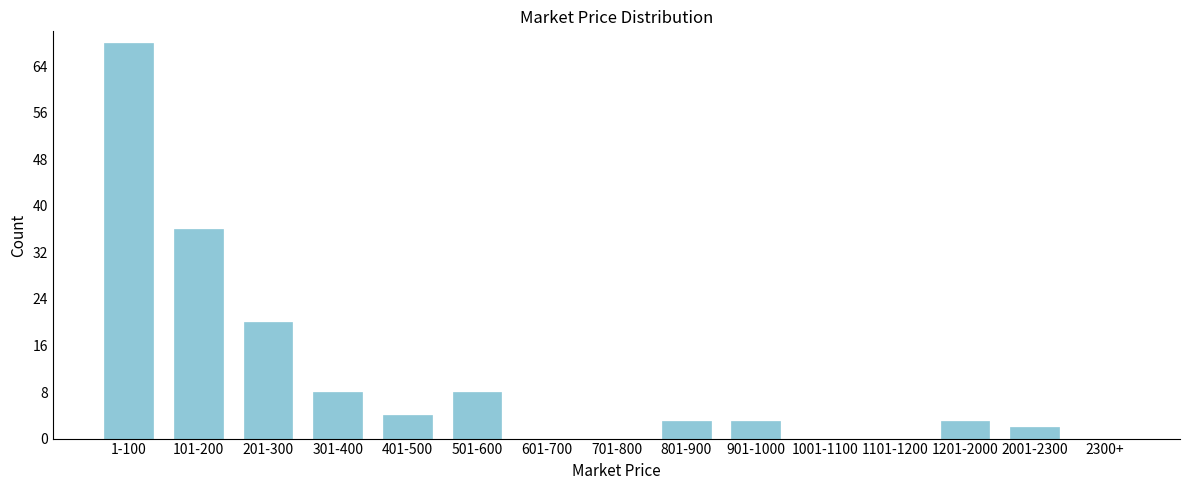

Reading left to right, what are all the values shown in this chart?

1-100=68	101-200=36	201-300=20	301-400=8	401-500=4	501-600=8	601-700=0	701-800=0	801-900=3	901-1000=3	1001-1100=0	1101-1200=0	1201-2000=3	2001-2300=2	2300+=0